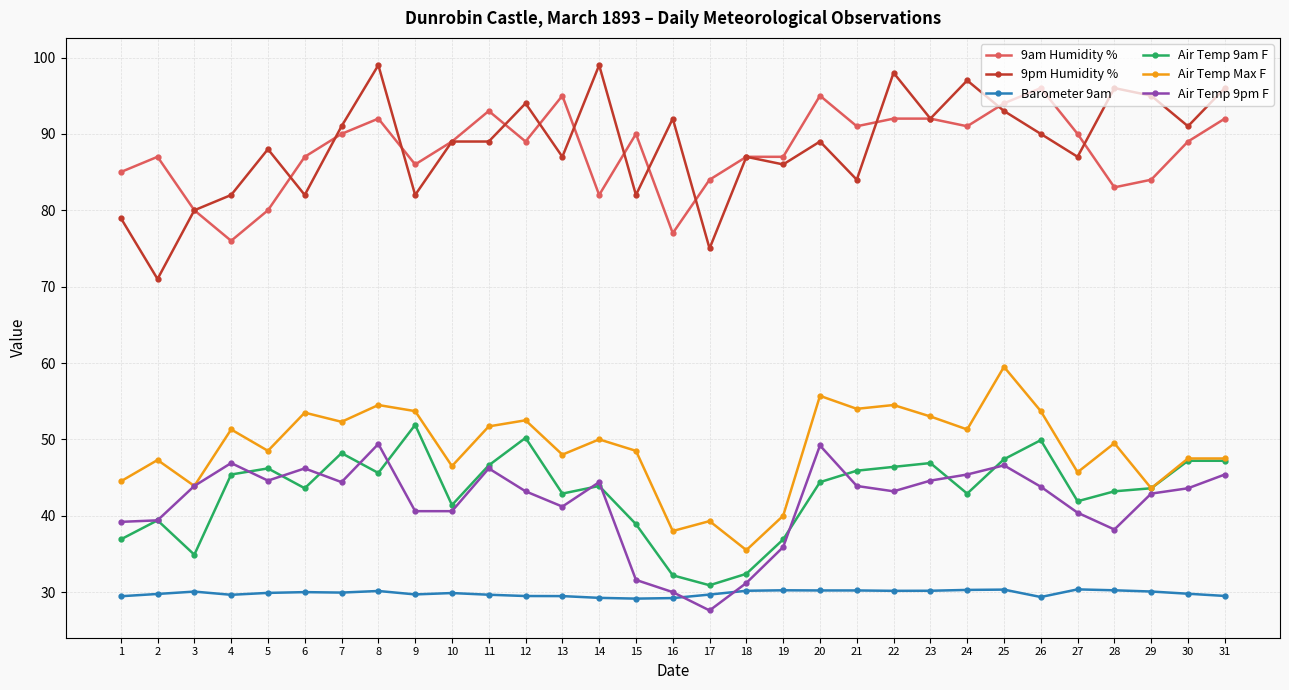

What value does the Barometer 9am series have at 27?

30.4